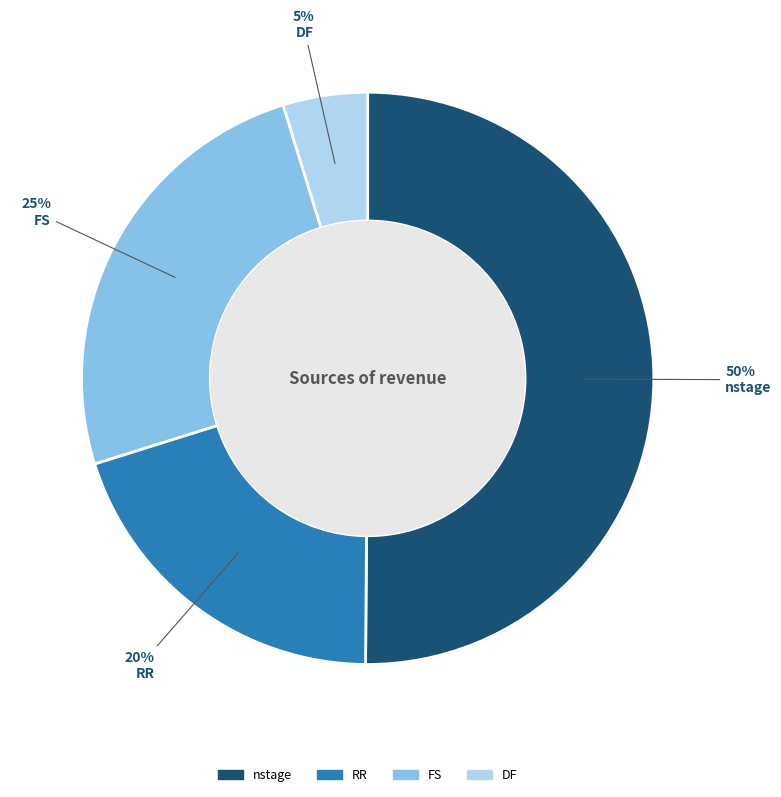

Do FS and DF together represent more than half of the pie?

No